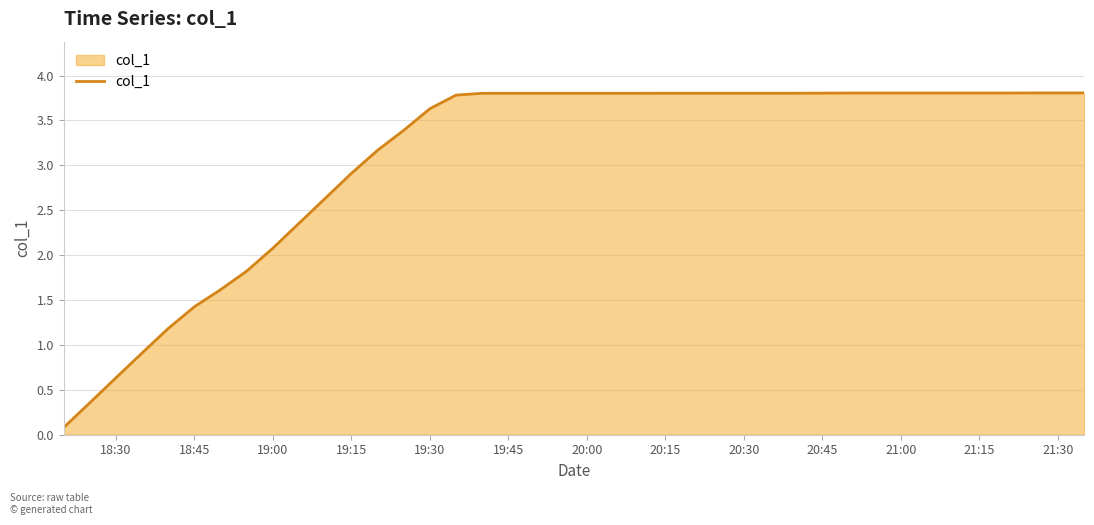

What is the greatest value displayed?

3.8